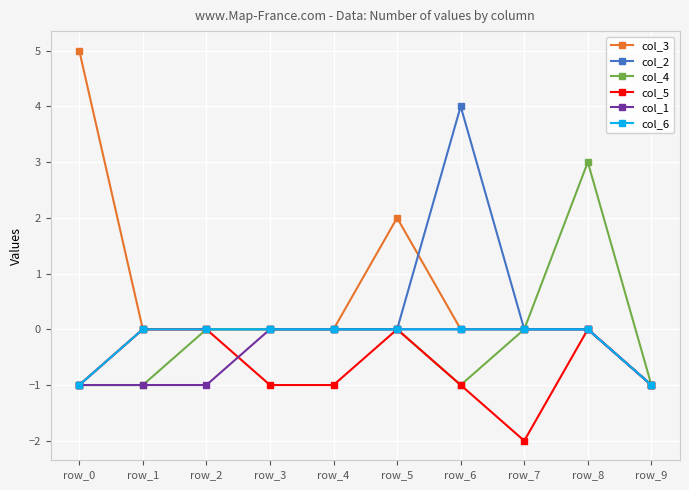

Which series changed the most between row_5 and row_6?

col_2